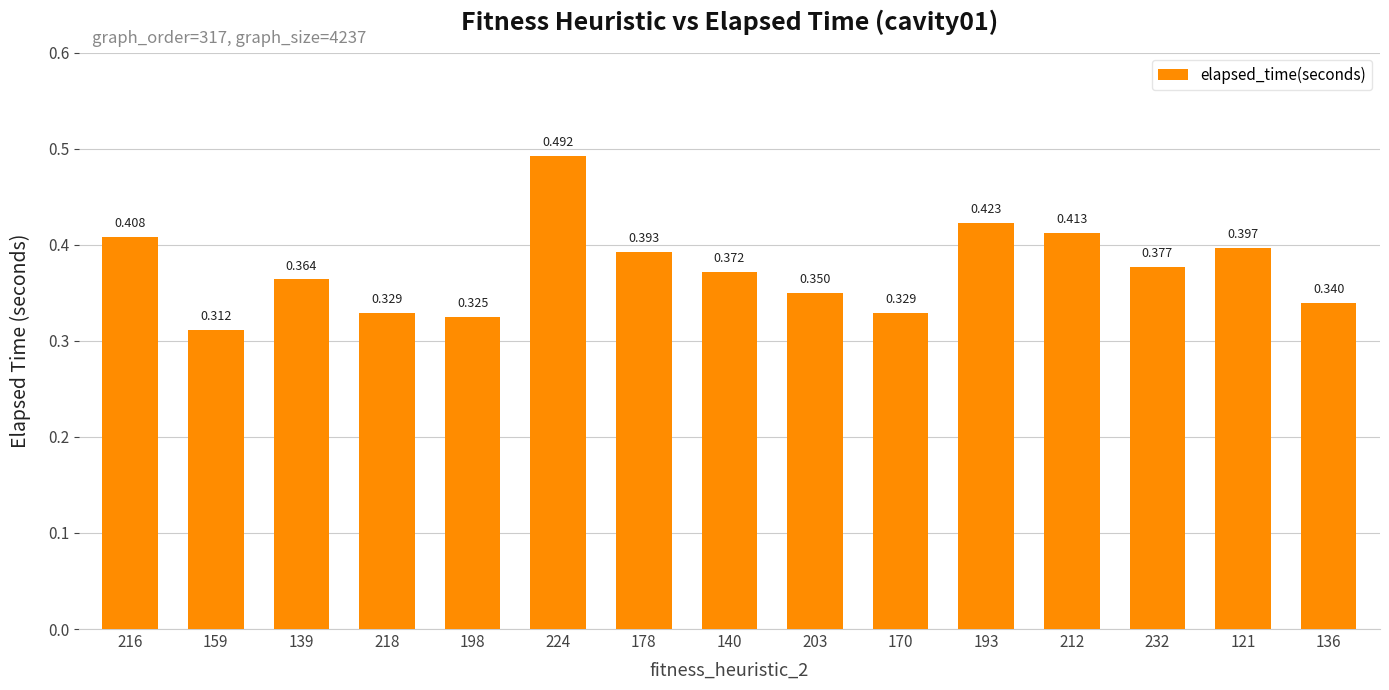

What is the greatest value displayed?

0.5